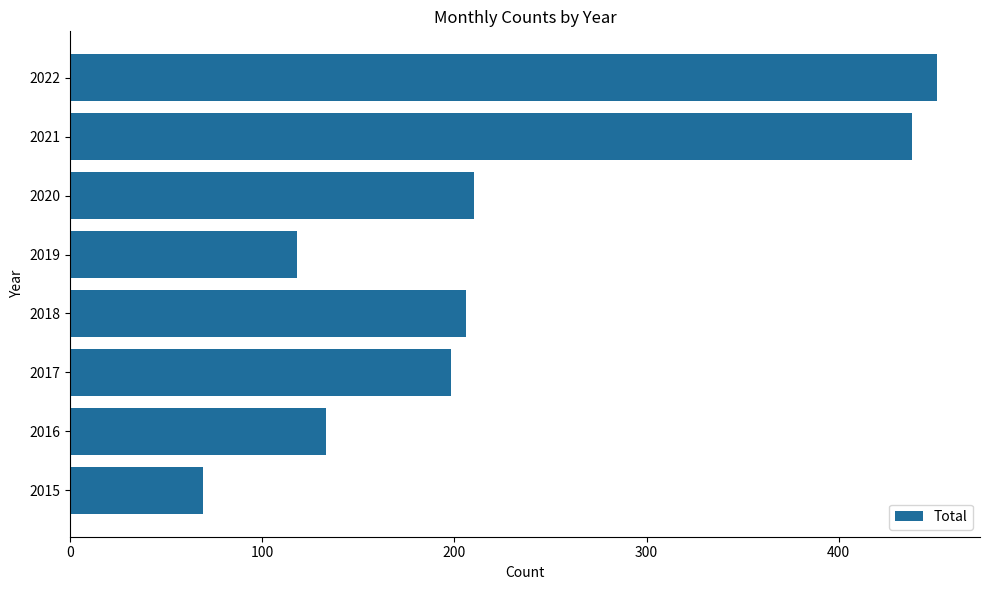

What value does the data have at 2019?

118